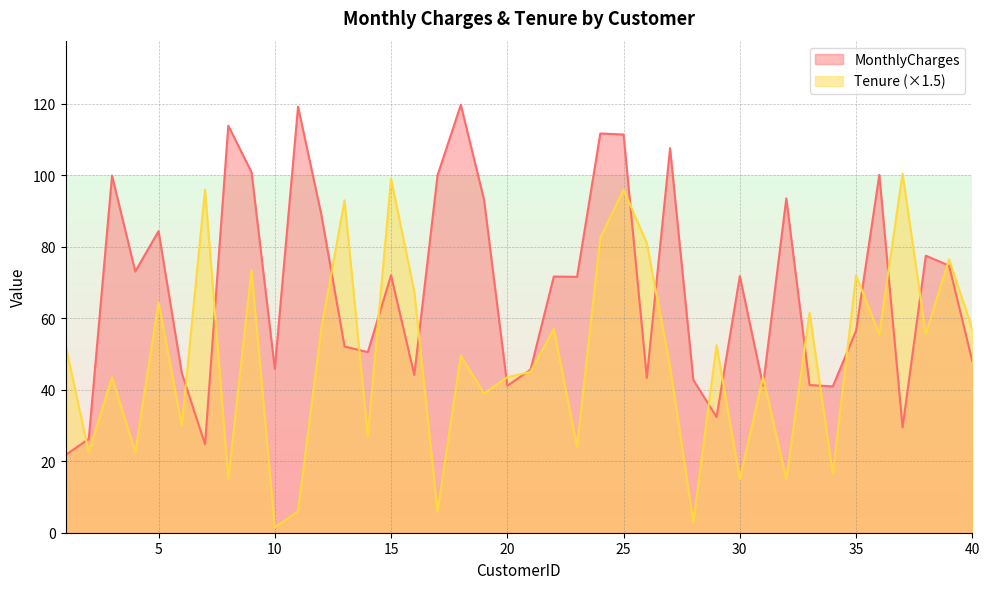

What is the total value across all series at 20?

84.6